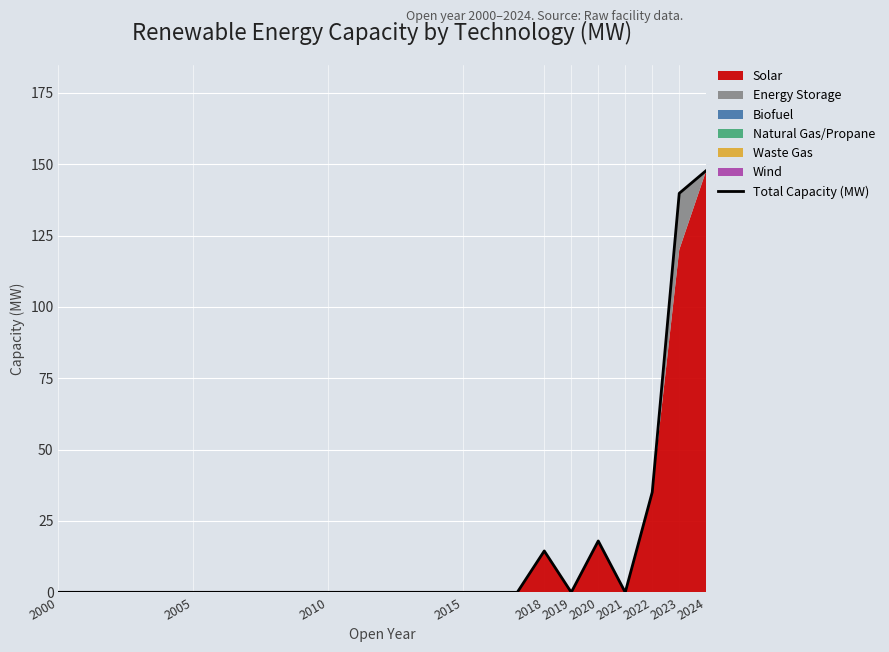

Where is Total Capacity (MW) nearest to the value 73?

2022